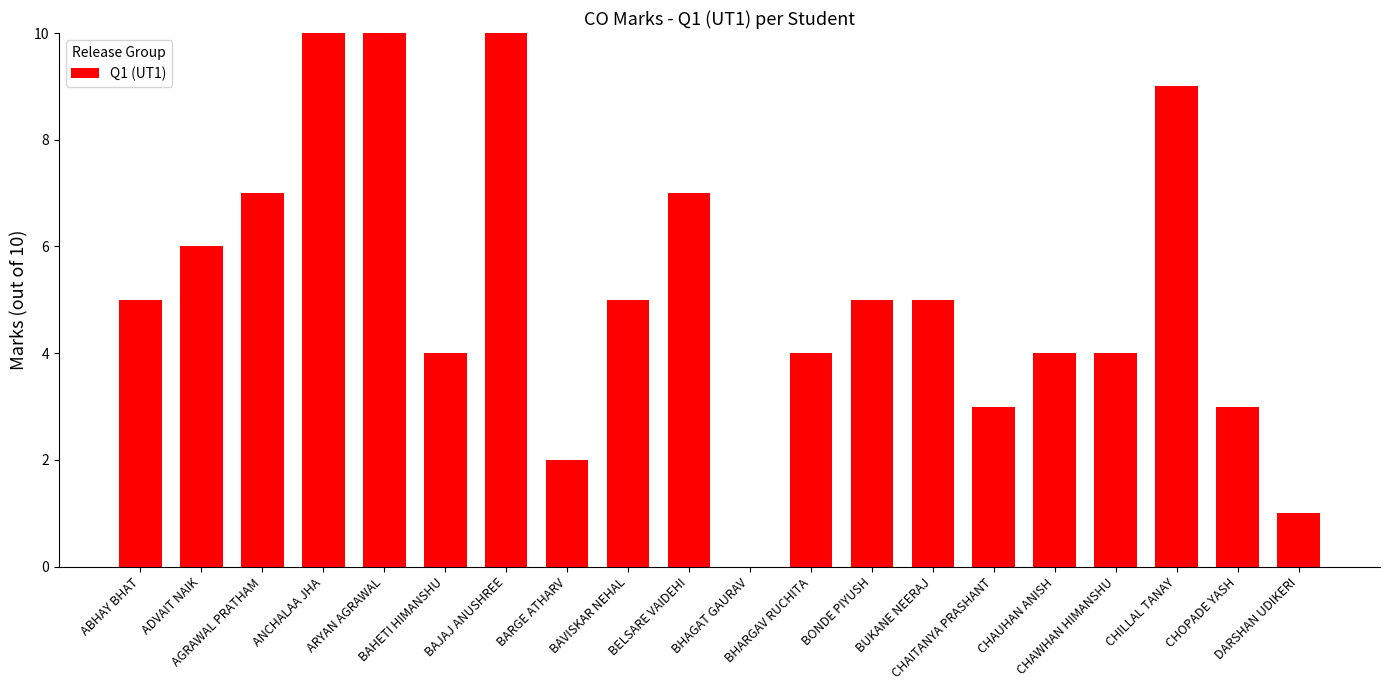

What is the sum of all values?

104